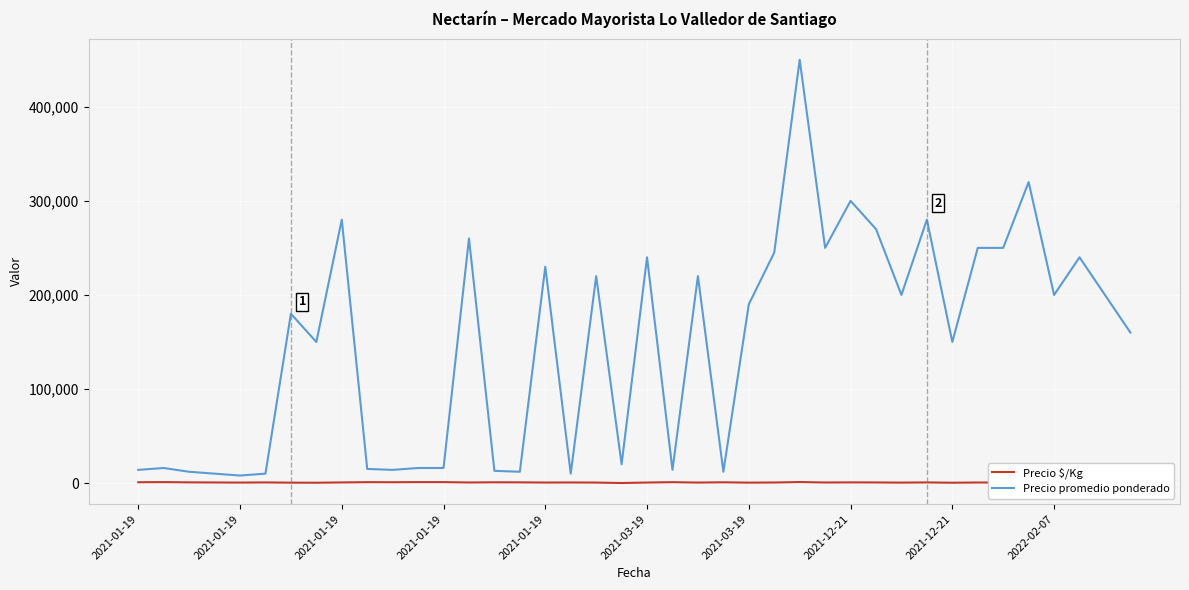

Rank the series by their average value, from highest to lowest.

Precio promedio ponderado, Precio $/Kg